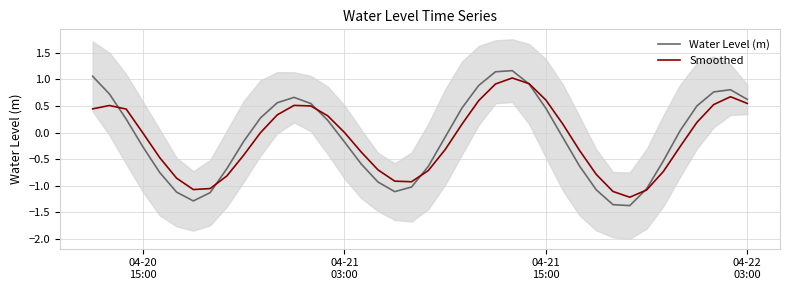

What is the highest value of the Smoothed series?

1.0